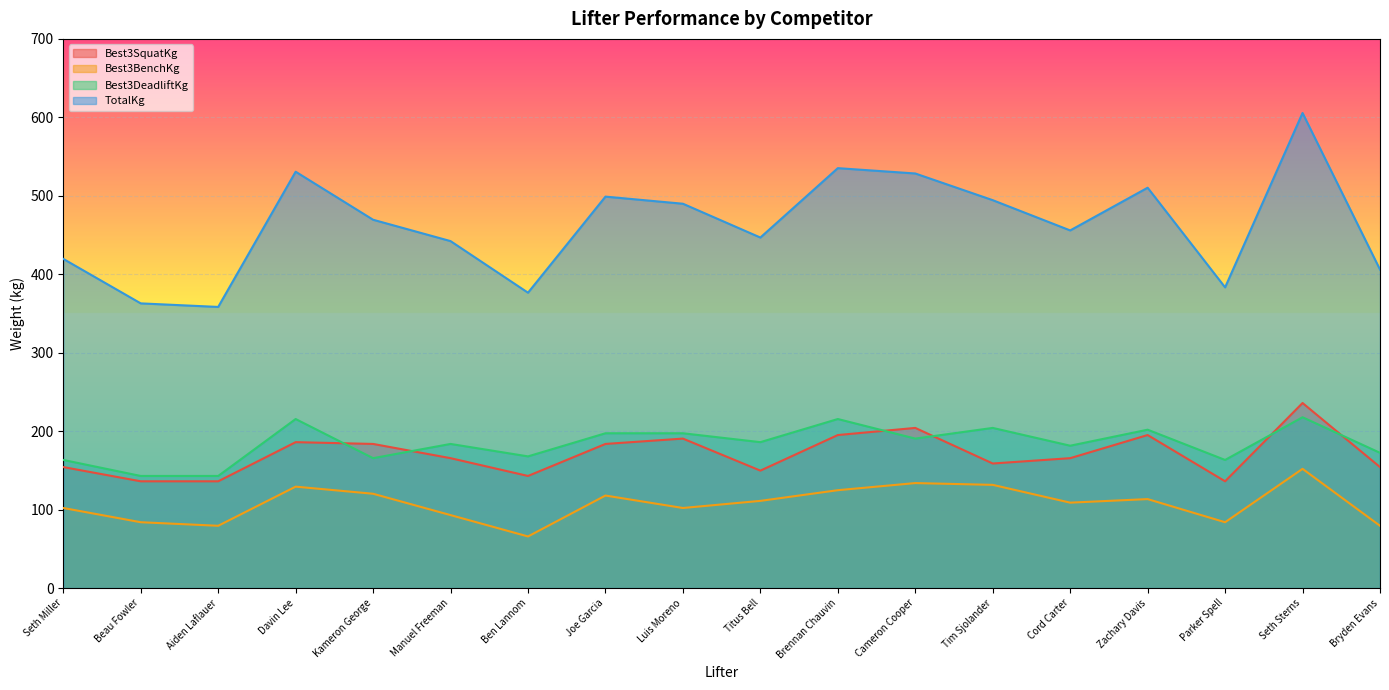

Reading left to right, transcribe all the data shown in this chart.

Best3SquatKg: 154.2	136.1	136.1	186.0	183.7	165.6	142.9	183.7	190.5	149.7	195.0	204.1	158.8	165.6	195.0	136.1	235.9	154.2
Best3BenchKg: 102.1	83.9	79.4	129.3	120.2	93.0	65.8	117.9	102.1	111.1	124.7	133.8	131.5	108.9	113.4	83.9	151.9	79.4
Best3DeadliftKg: 163.3	142.9	142.9	215.5	165.6	183.7	167.8	197.3	197.3	186.0	215.5	190.5	204.1	181.4	201.8	163.3	217.7	172.4
TotalKg: 419.6	362.9	358.3	530.7	469.5	442.2	376.5	498.9	489.9	446.8	535.2	528.4	494.4	455.9	510.3	383.3	605.5	406.0